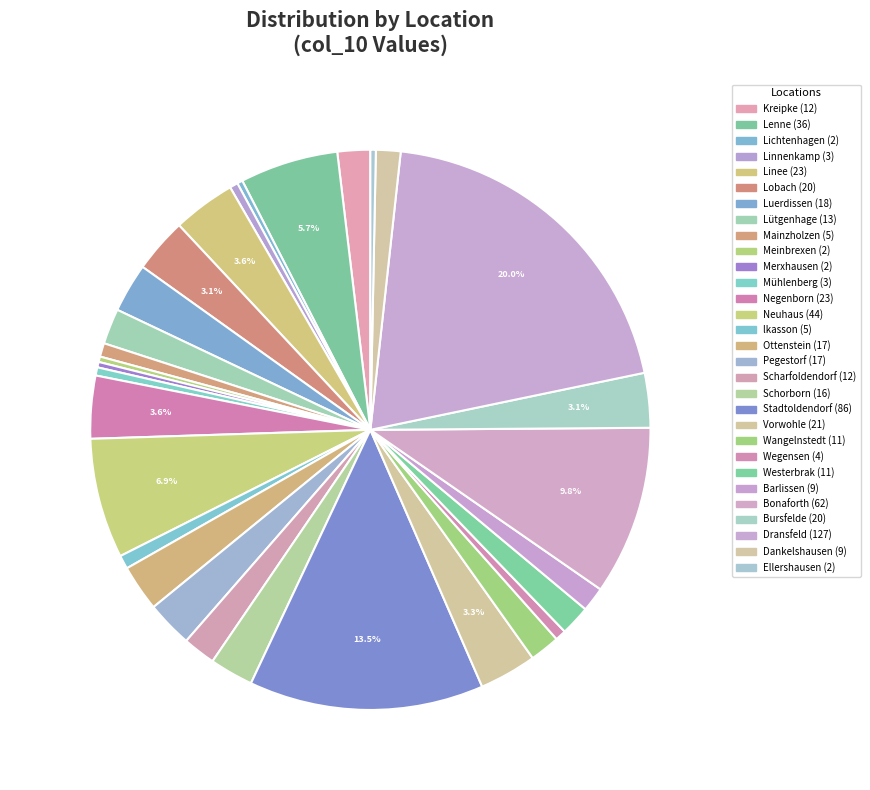

Do Schorborn and Mühlenberg together represent more than half of the pie?

No